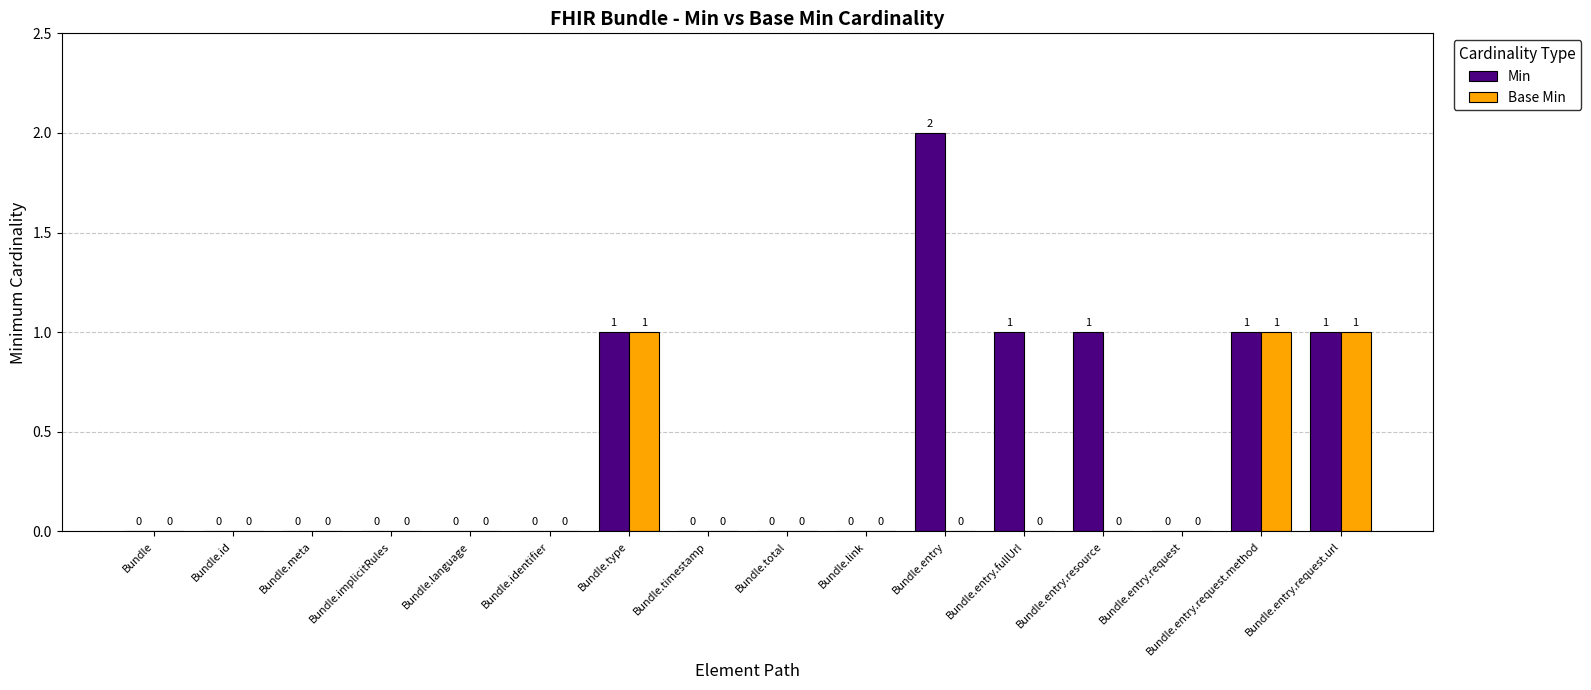

Is it true that Base Min equals 0 at Bundle.entry.resource?

True